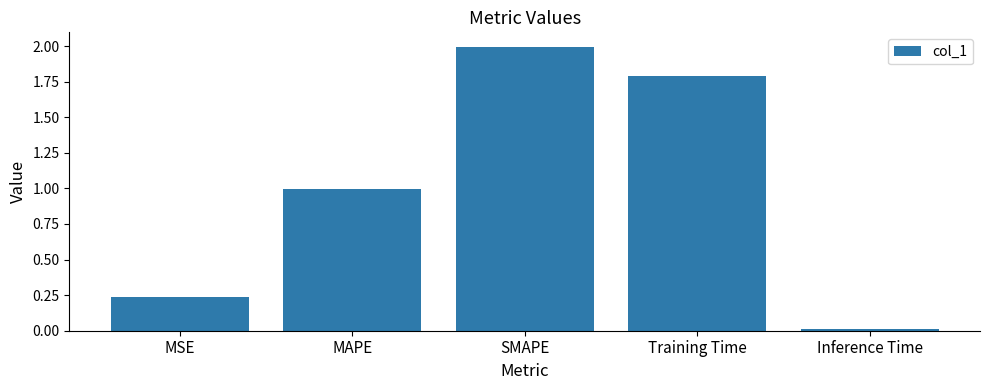

At which category does the chart reach its minimum across all series?

Inference Time